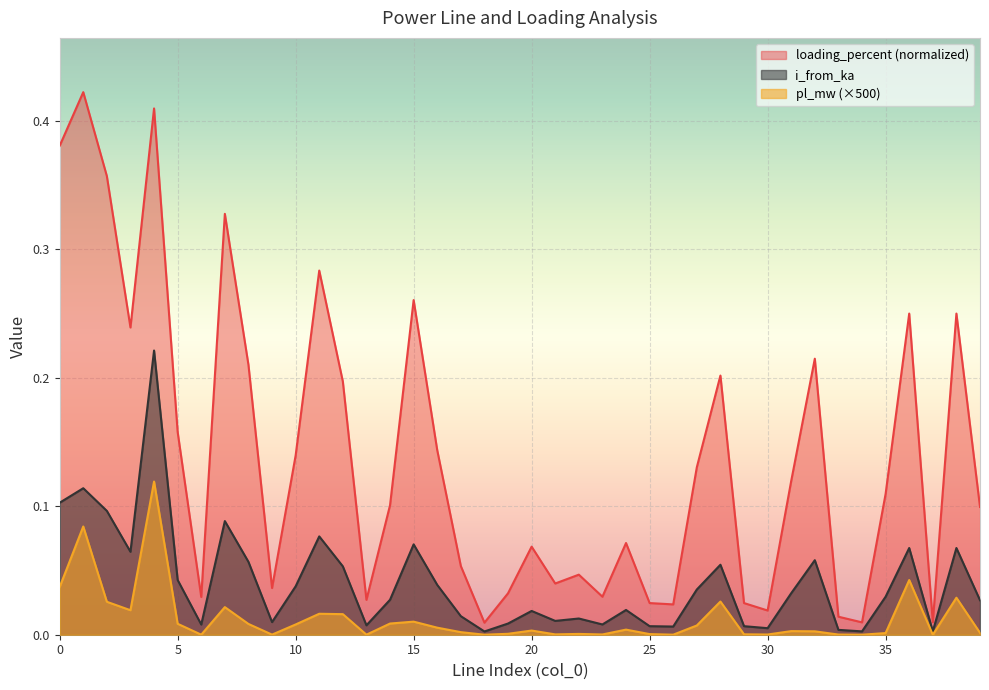

True or false: loading_percent has a value of 0.1 at 6.

False